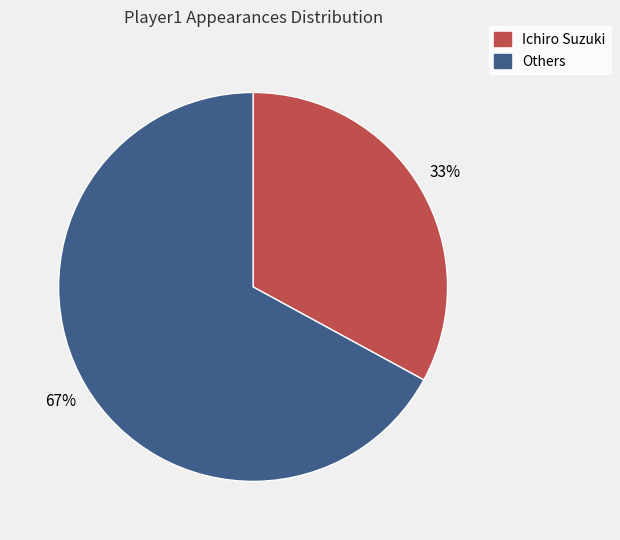

Does any single category account for the majority?

Yes